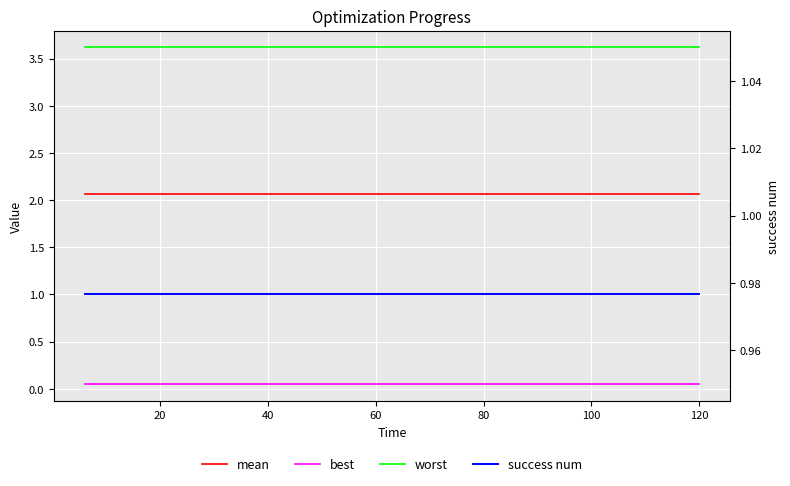

Reading left to right, what are all the values shown in this chart?

mean: 2.1	2.1	2.1	2.1	2.1	2.1	2.1	2.1	2.1	2.1	2.1	2.1	2.1	2.1	2.1	2.1	2.1	2.1	2.1	2.1
best: 0.1	0.1	0.1	0.1	0.1	0.1	0.1	0.1	0.1	0.1	0.1	0.1	0.1	0.1	0.1	0.1	0.1	0.1	0.1	0.1
worst: 3.6	3.6	3.6	3.6	3.6	3.6	3.6	3.6	3.6	3.6	3.6	3.6	3.6	3.6	3.6	3.6	3.6	3.6	3.6	3.6
success num: 1.0	1.0	1.0	1.0	1.0	1.0	1.0	1.0	1.0	1.0	1.0	1.0	1.0	1.0	1.0	1.0	1.0	1.0	1.0	1.0